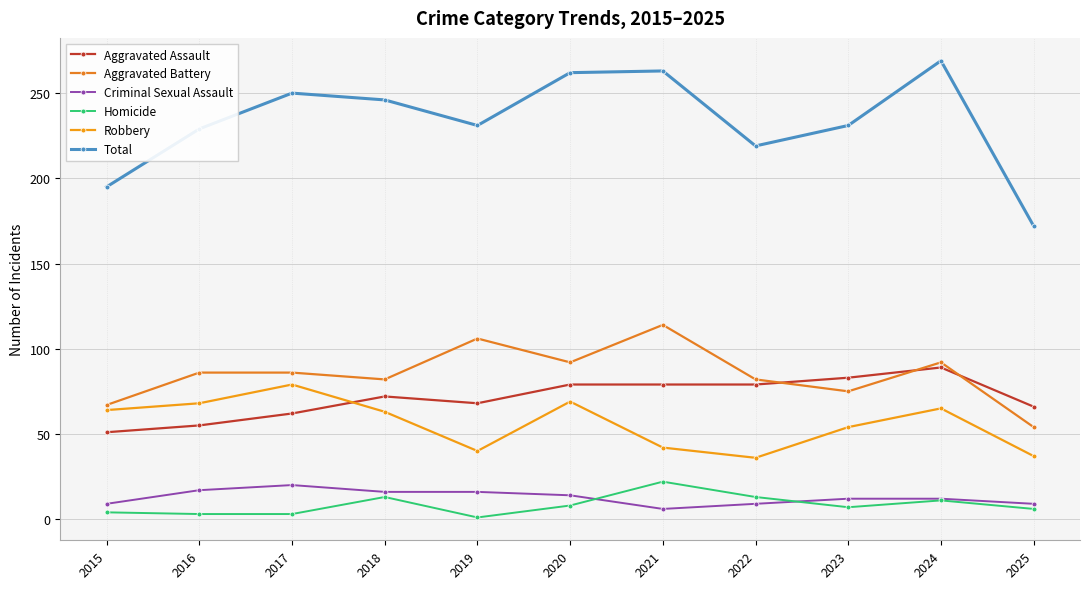

How many series are shown in this chart?

6